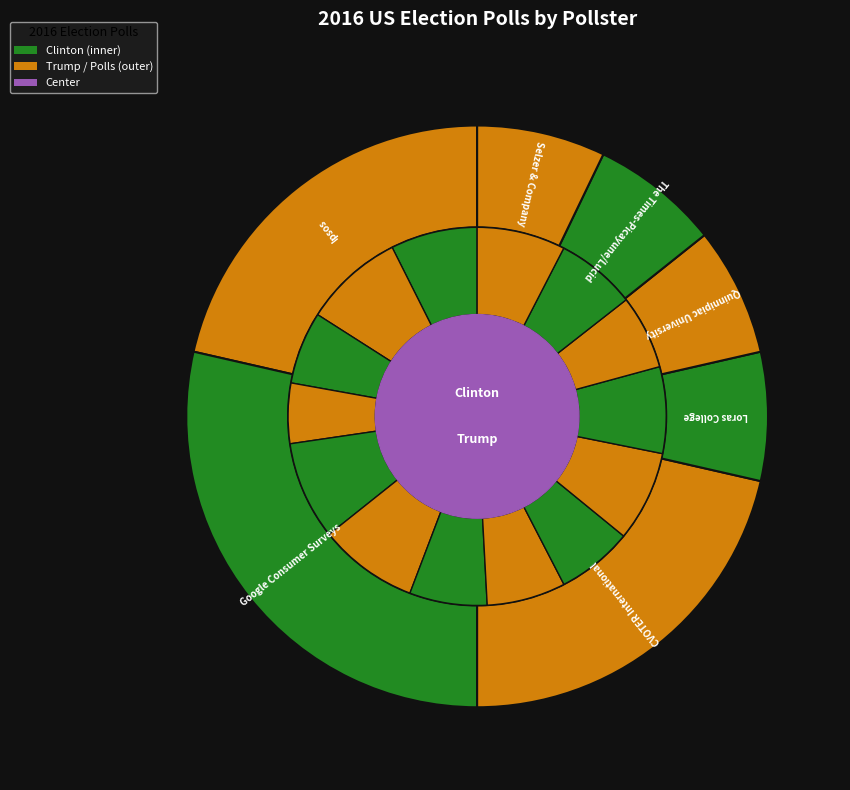

To the nearest percent, what is the difference between the largest and smallest slice percentages?

21%